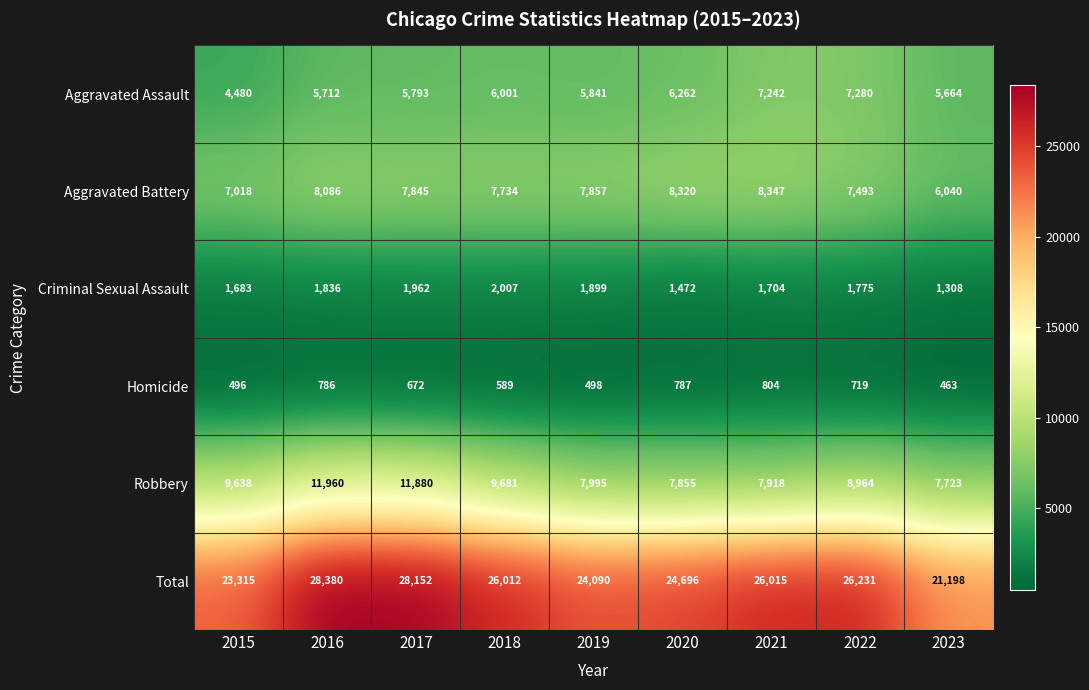

What is the difference between the maximum and minimum values in the Total series?

7182